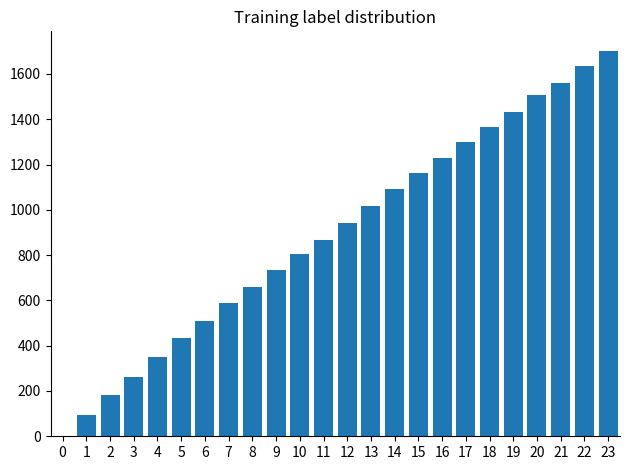

Reading left to right, what are all the values shown in this chart?

0=0	1=94	2=184	3=262	4=348	5=432	6=508	7=587	8=657	9=735	10=807	11=867	12=942	13=1019	14=1092	15=1162	16=1227	17=1299	18=1365	19=1431	20=1506	21=1562	22=1634	23=1703